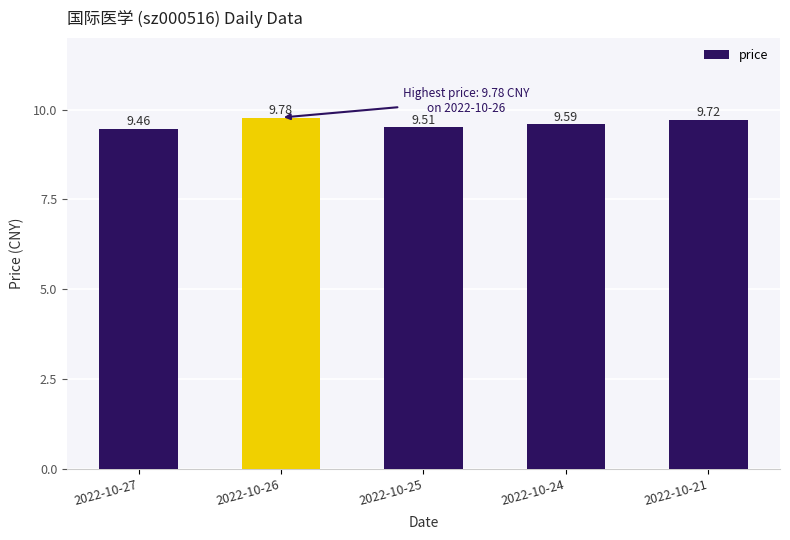

What is the change in value from 2022-10-25 to 2022-10-21?

+0.2